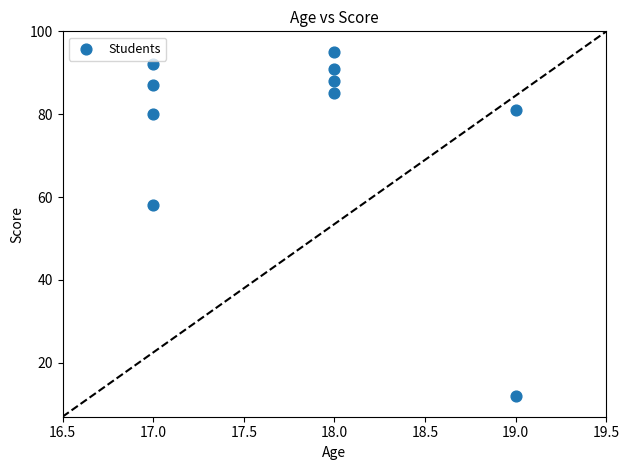

What Y value in the scatter plot is closest to 53?

58